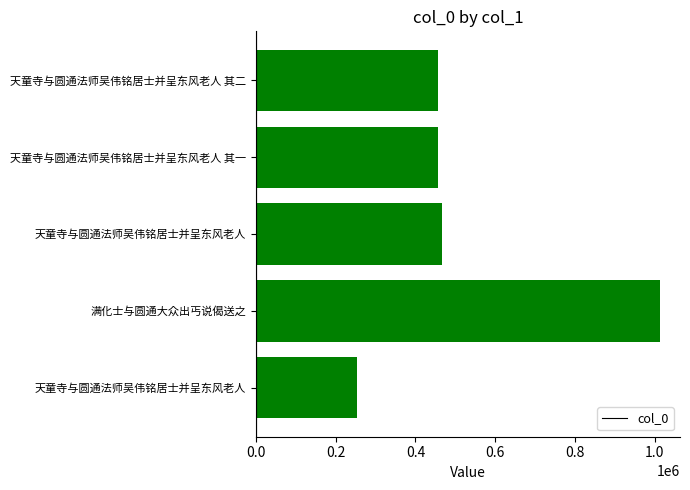

Count the number of categories in the chart.

5